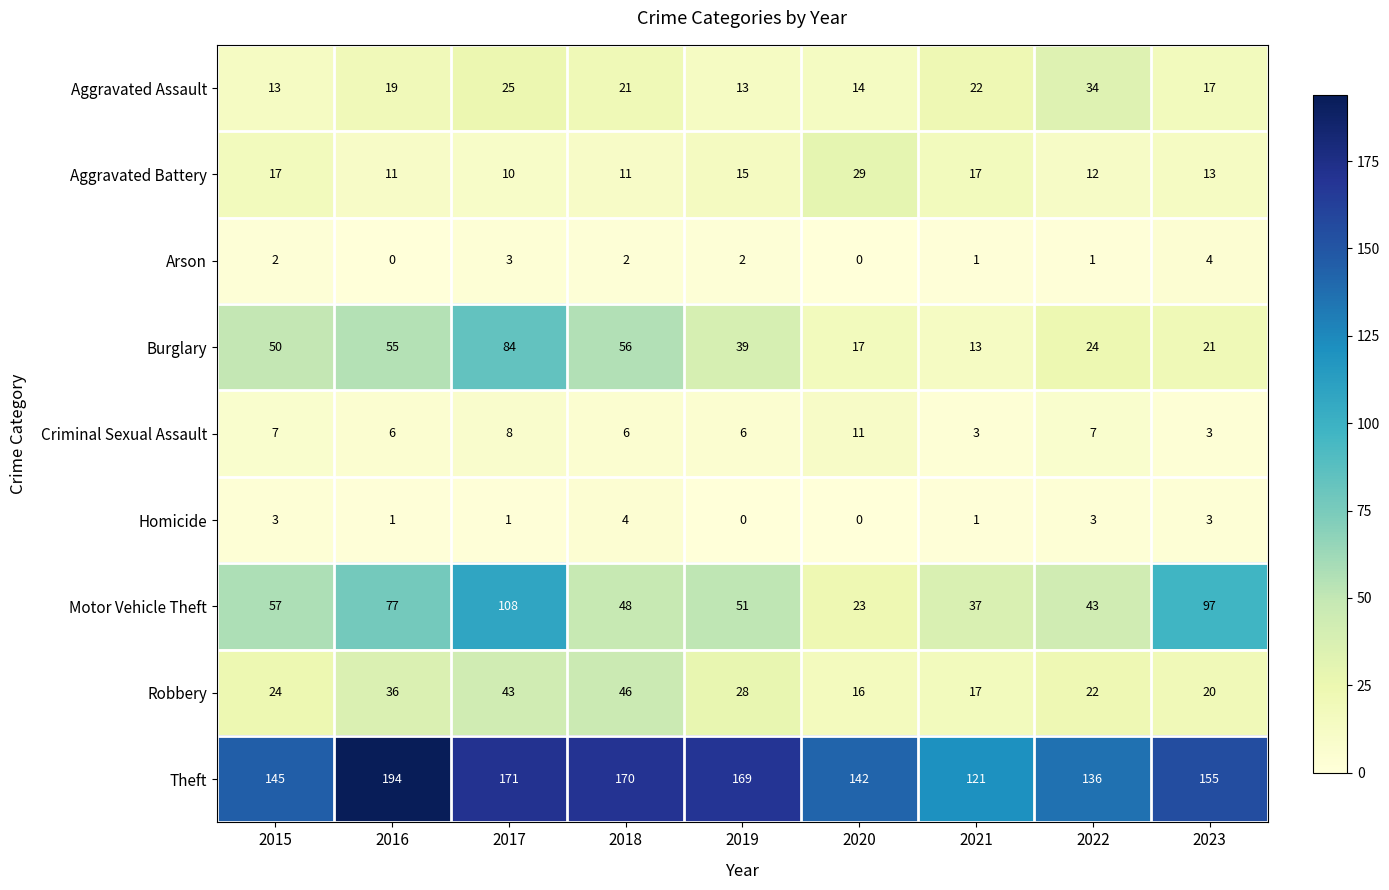

What is the difference between the highest and lowest values at 2020?

142